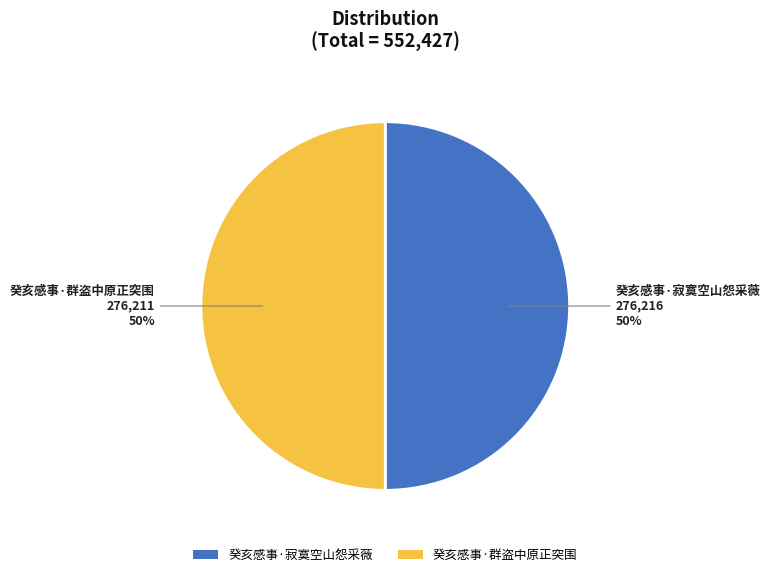

How many slices are in this pie chart?

2